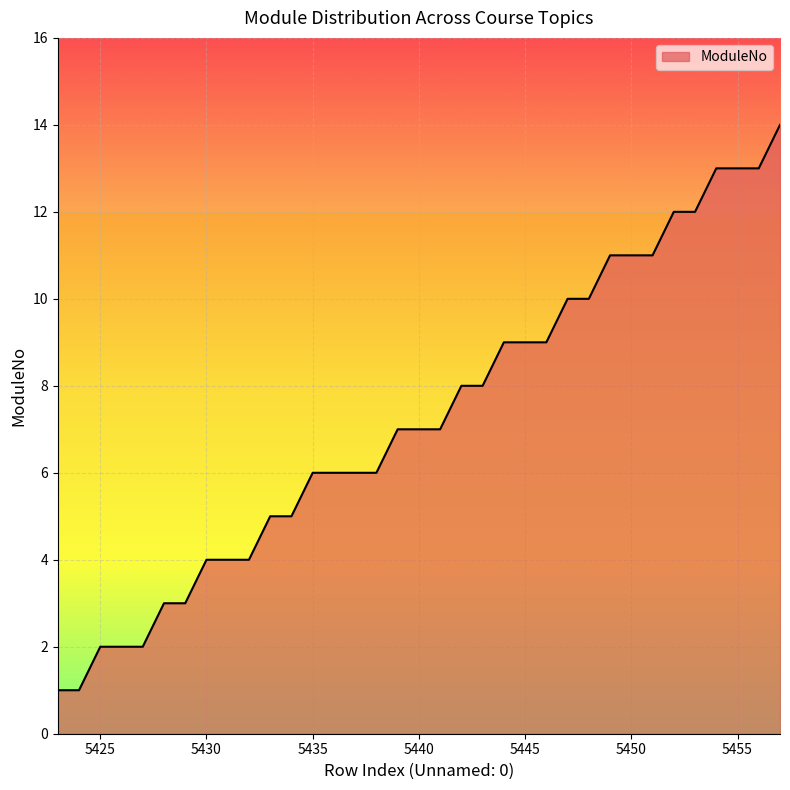

How many lines are shown in the chart?

1